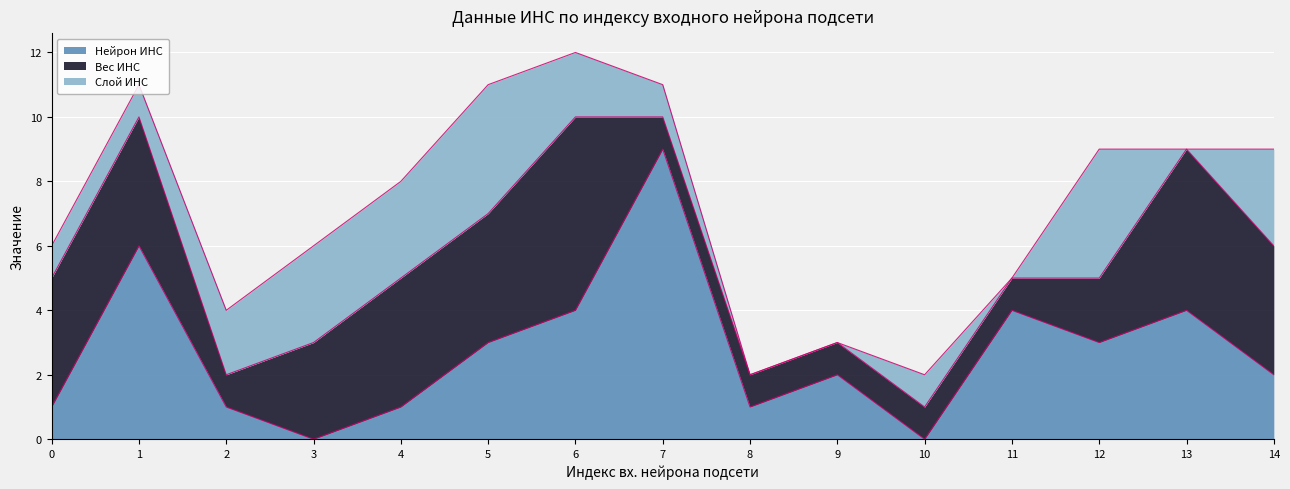

What is the highest value of the Нейрон ИНС series?

9